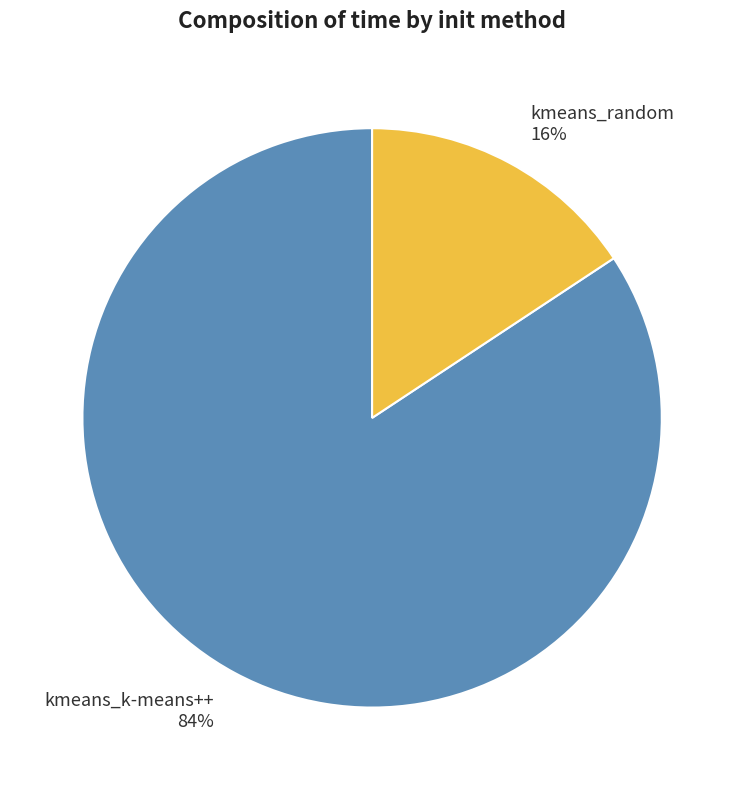

What is the largest slice in the pie chart?

kmeans_k-means++